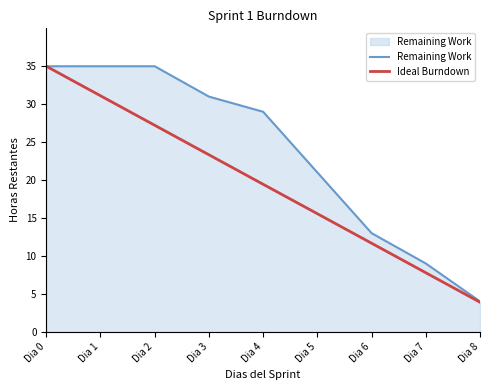

What is the lowest value of the Ideal Burndown series?

3.9